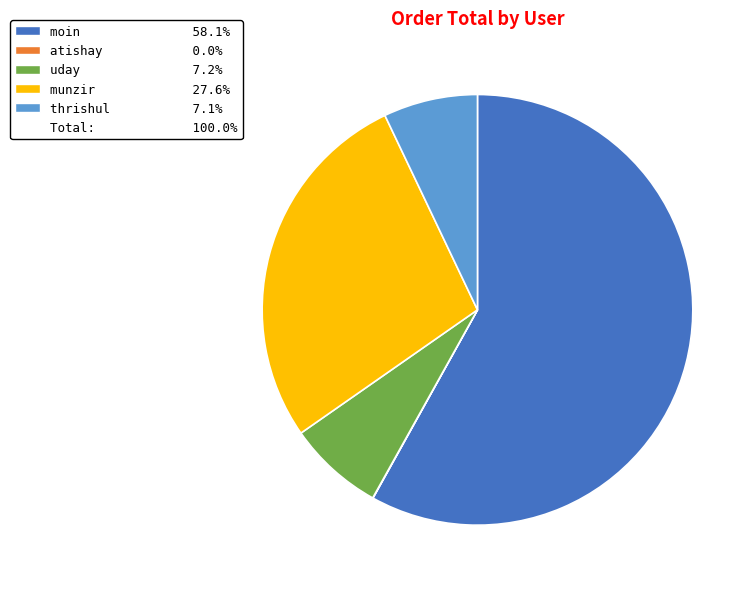

Does any single category account for the majority?

Yes